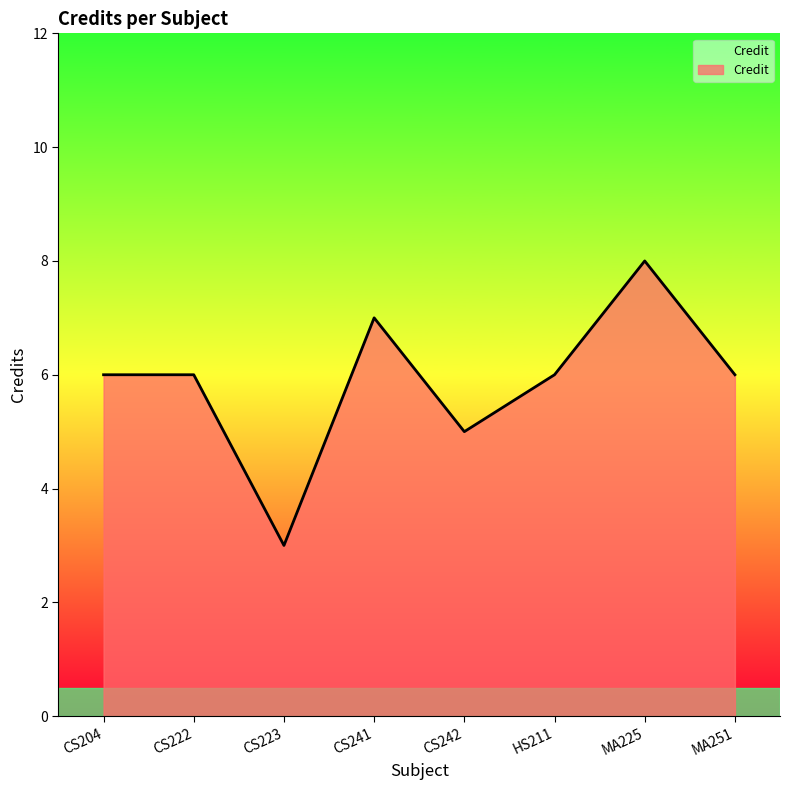

Approximately how many times larger is the value at CS242 compared to CS223?

1.7